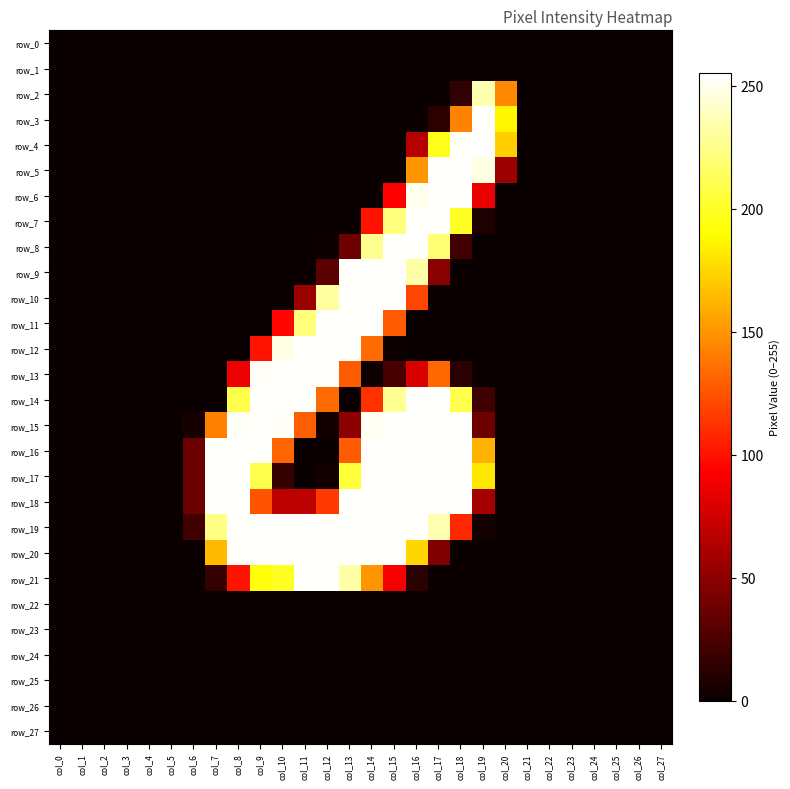

List the labels in order of row_0 value, largest first.

col_0, col_1, col_2, col_3, col_4, col_5, col_6, col_7, col_8, col_9, col_10, col_11, col_12, col_13, col_14, col_15, col_16, col_17, col_18, col_19, col_20, col_21, col_22, col_23, col_24, col_25, col_26, col_27